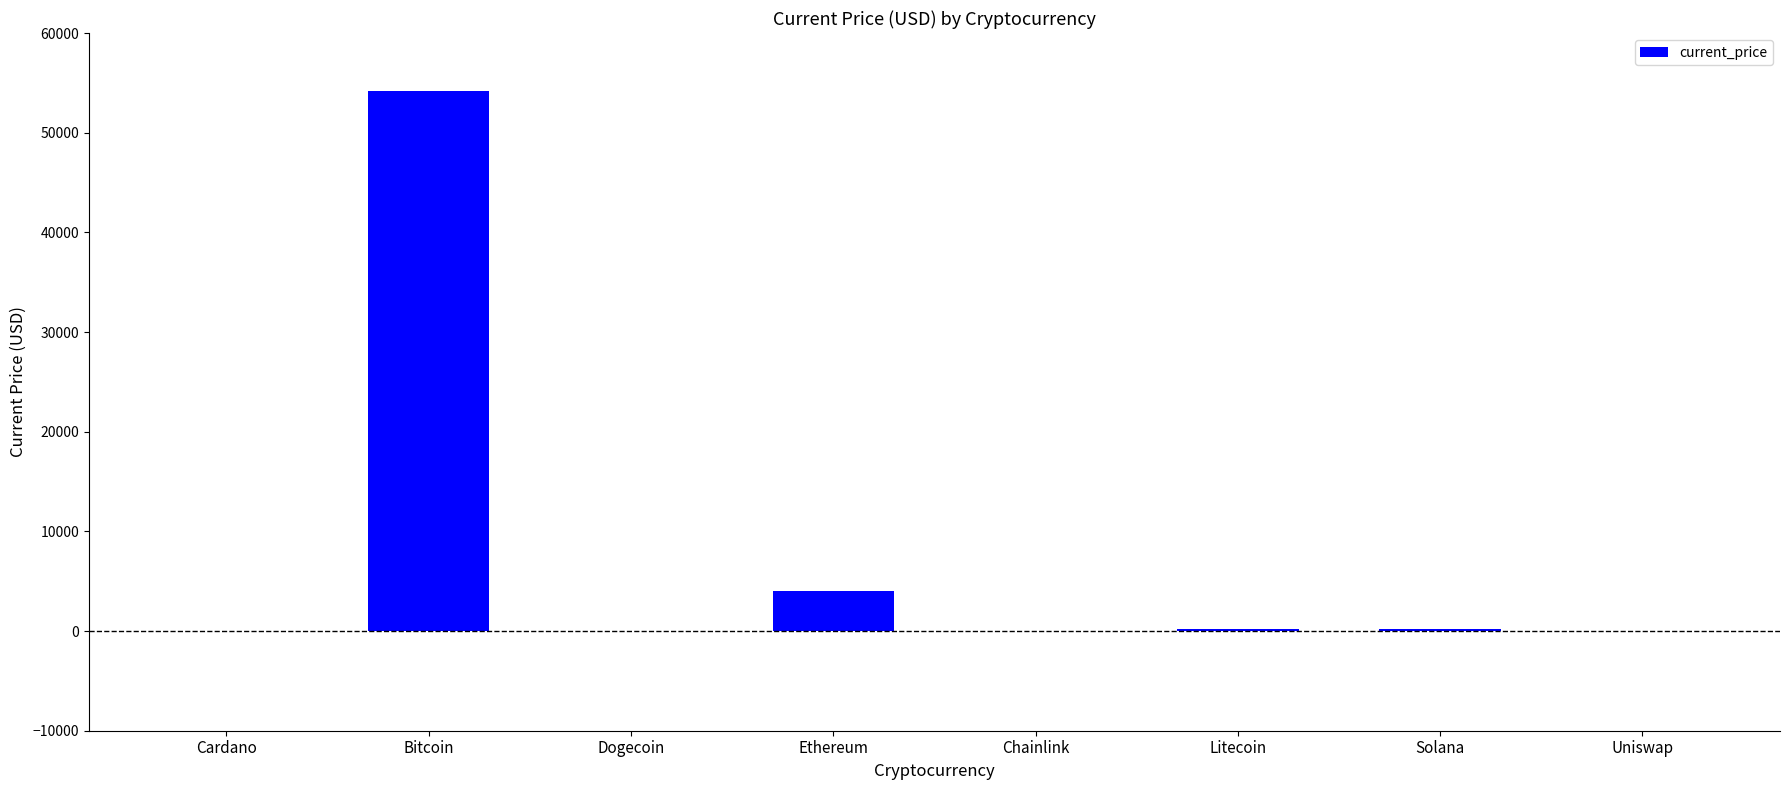

Which has a higher value, Bitcoin or Uniswap?

Bitcoin